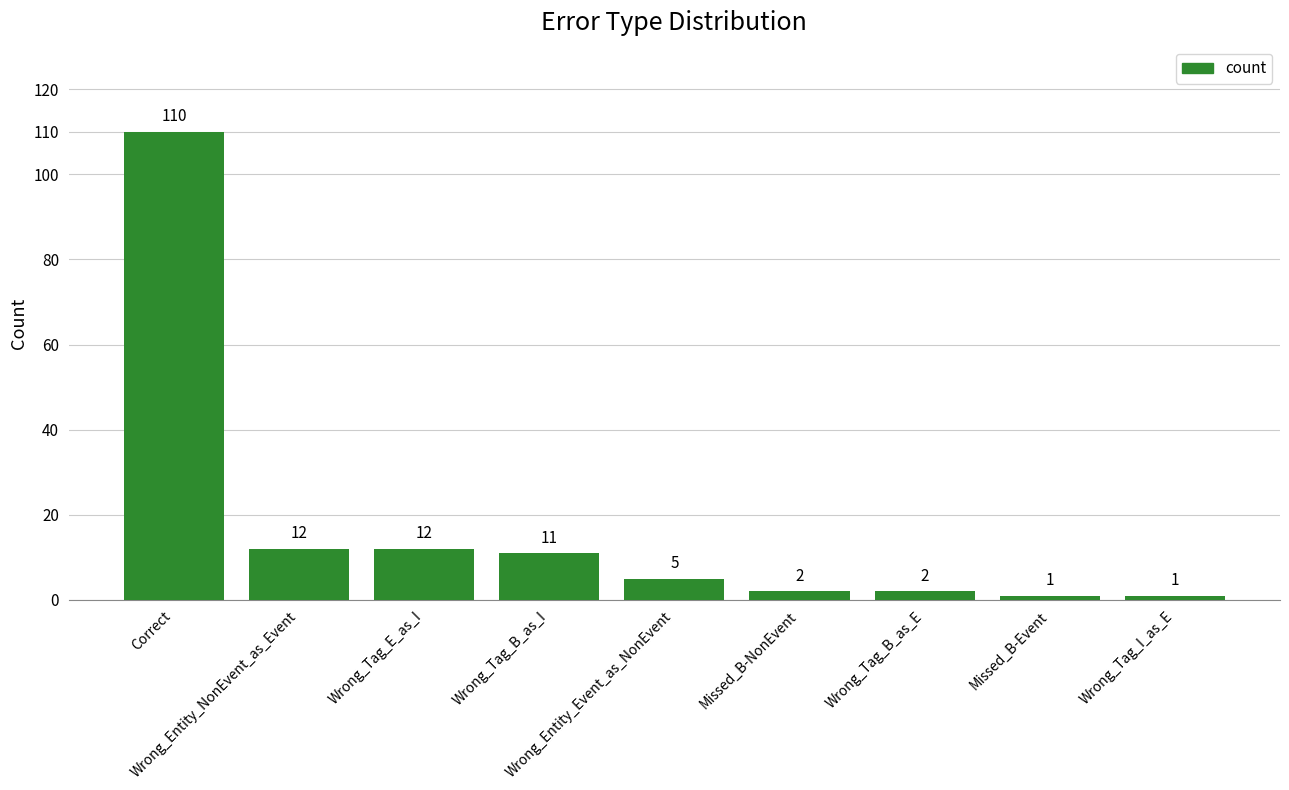

Reading left to right, what are all the values shown in this chart?

Correct=110	Wrong_Entity_NonEvent_as_Event=12	Wrong_Tag_E_as_I=12	Wrong_Tag_B_as_I=11	Wrong_Entity_Event_as_NonEvent=5	Missed_B-NonEvent=2	Wrong_Tag_B_as_E=2	Missed_B-Event=1	Wrong_Tag_I_as_E=1